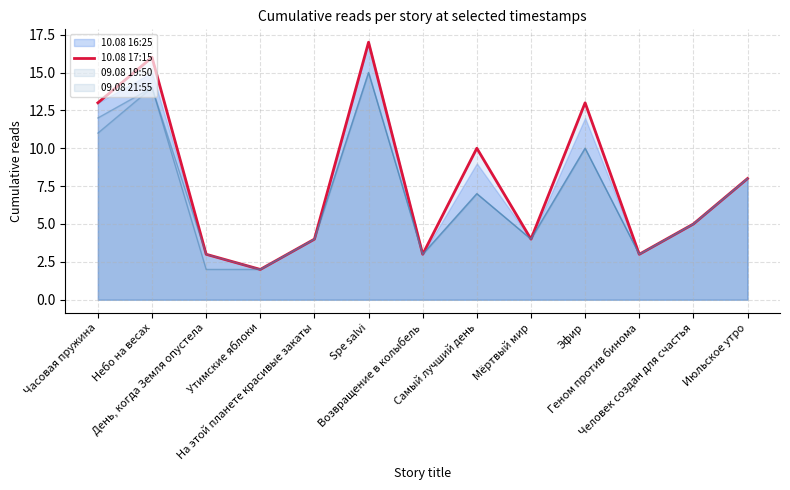

What is the sum of all values?

101